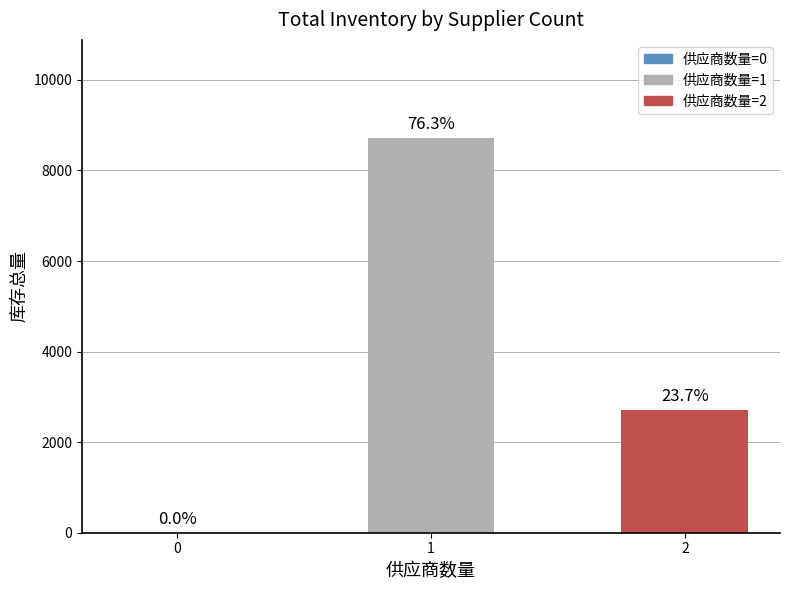

Are the bars horizontal?

No